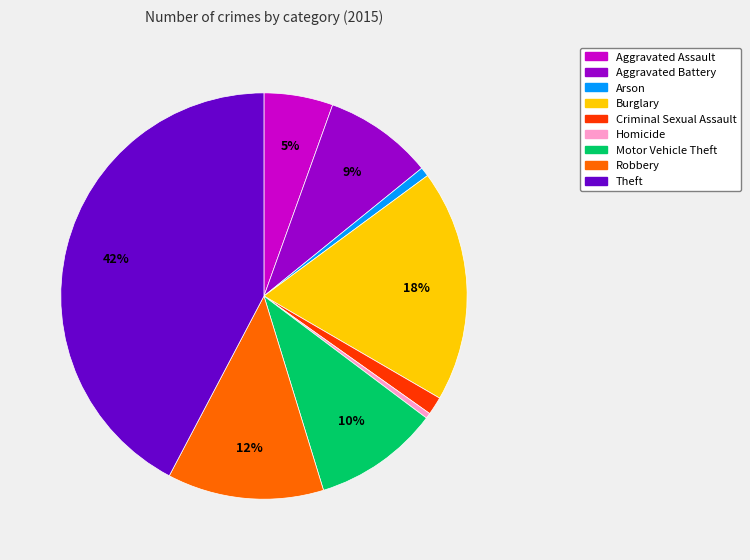

To the nearest percent, what is the average slice percentage?

11%